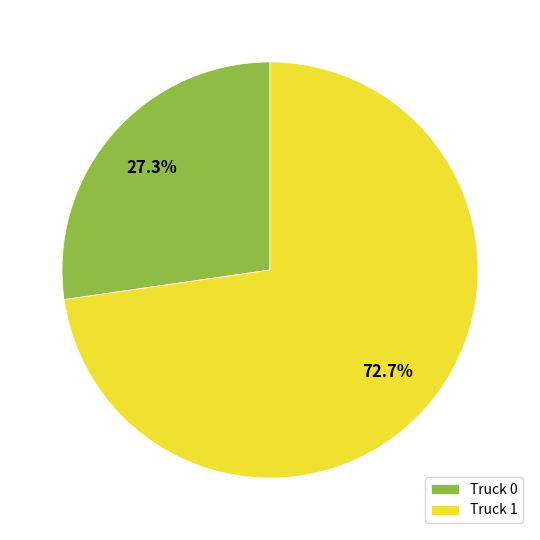

Is it true that Truck 1 is 85% of the pie?

False